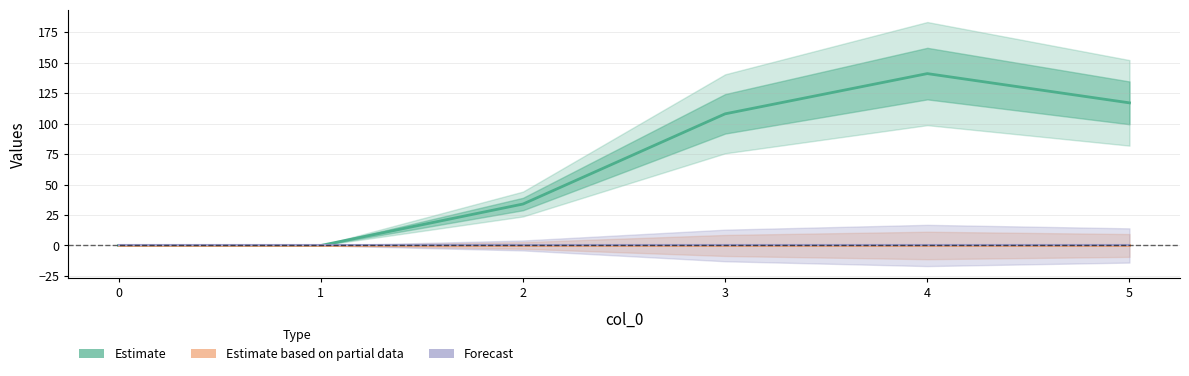

Reading right to left, what are all the values shown in this chart?

Estimate: 117	141	108	34	0	0
Estimate based on partial data: 0	0	0	0	0	0
Forecast: 0	0	0	0	0	0